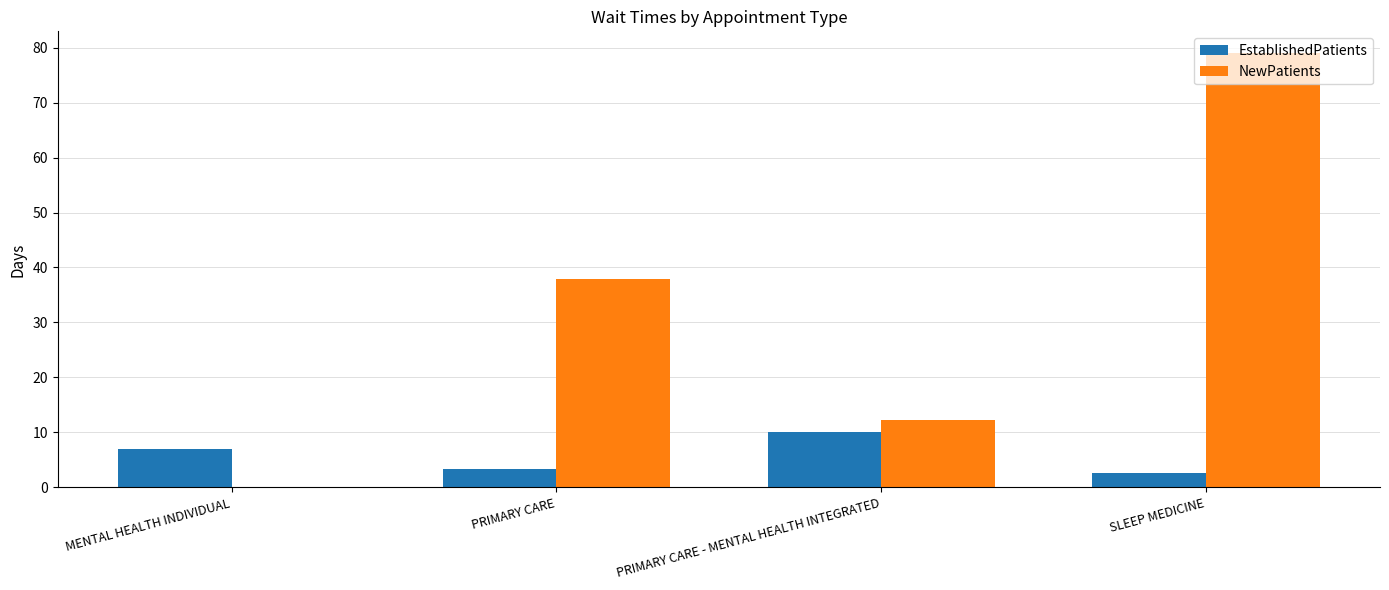

What is the sum of all NewPatients values?

129.1